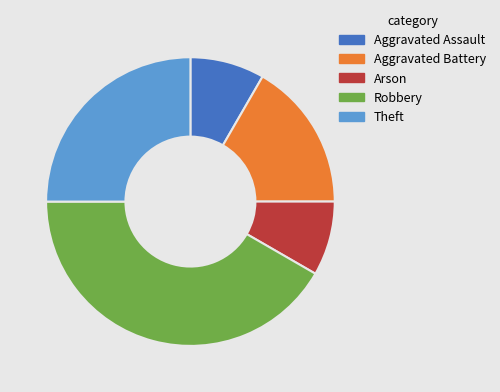

Is it true that Robbery is 42% of the pie?

True